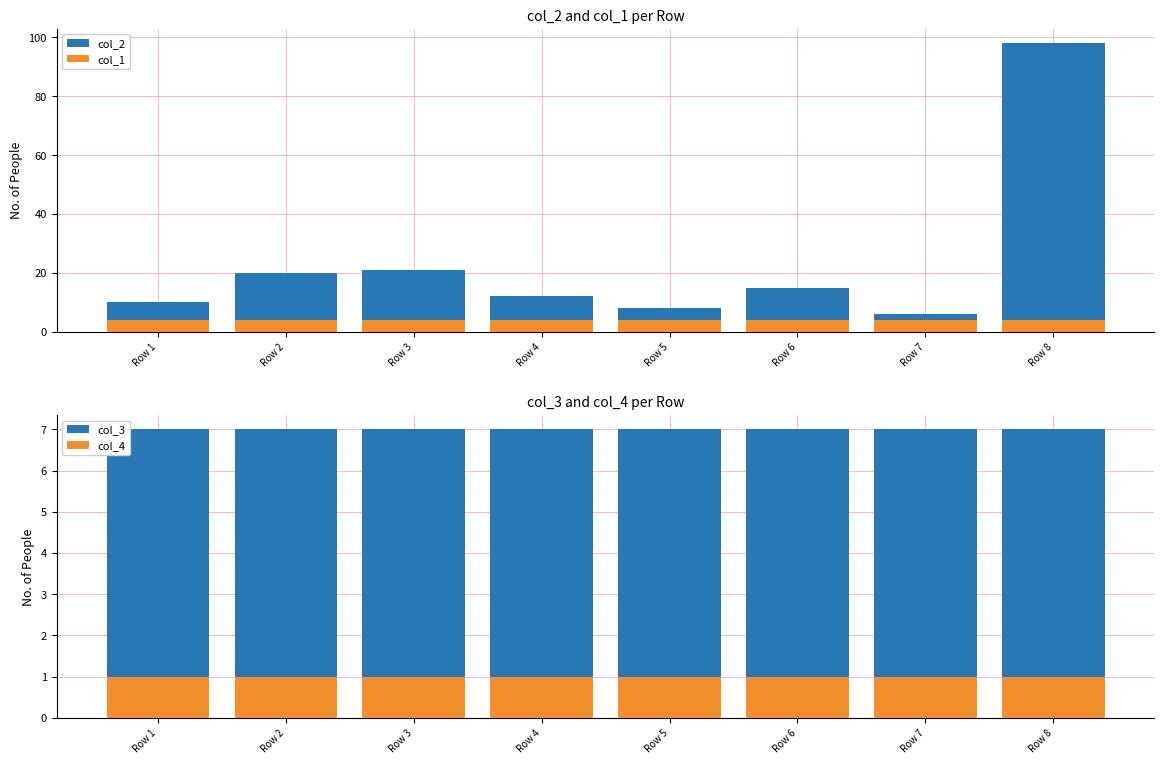

The col_3 series shows 7 at Row 8. True or false?

True